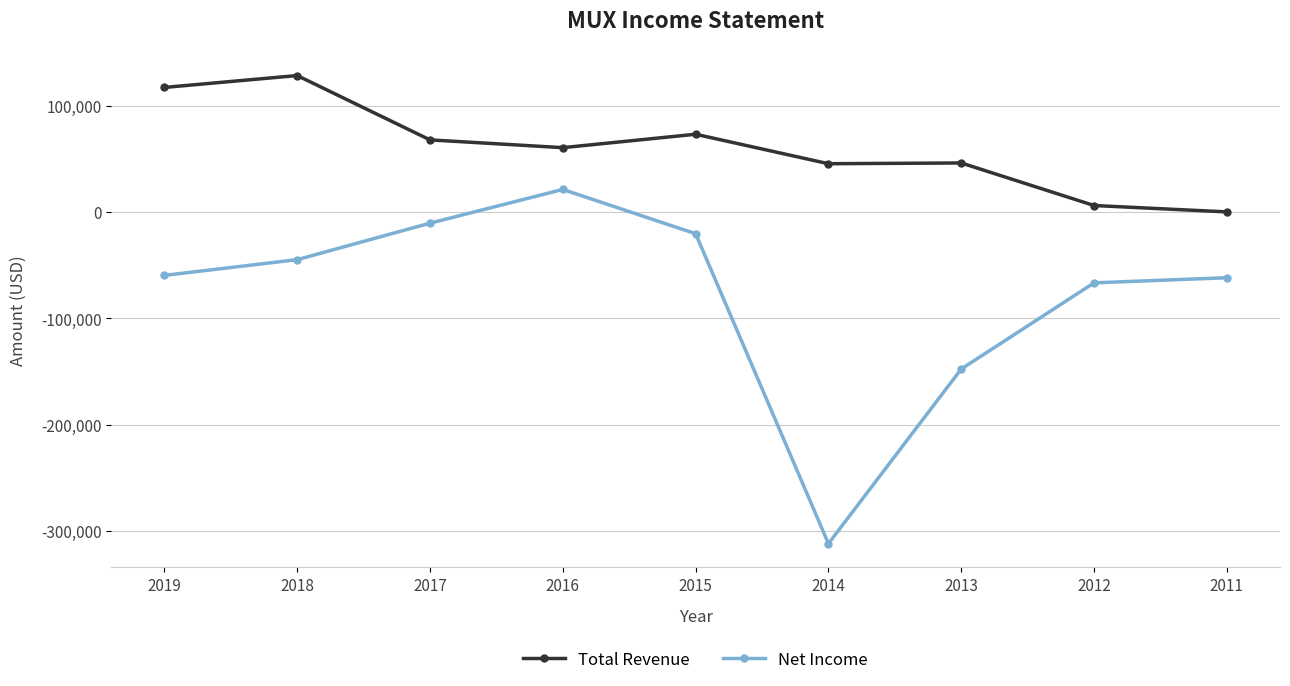

What is the sum of the Net Income values at 2017 and 2018?

-55500